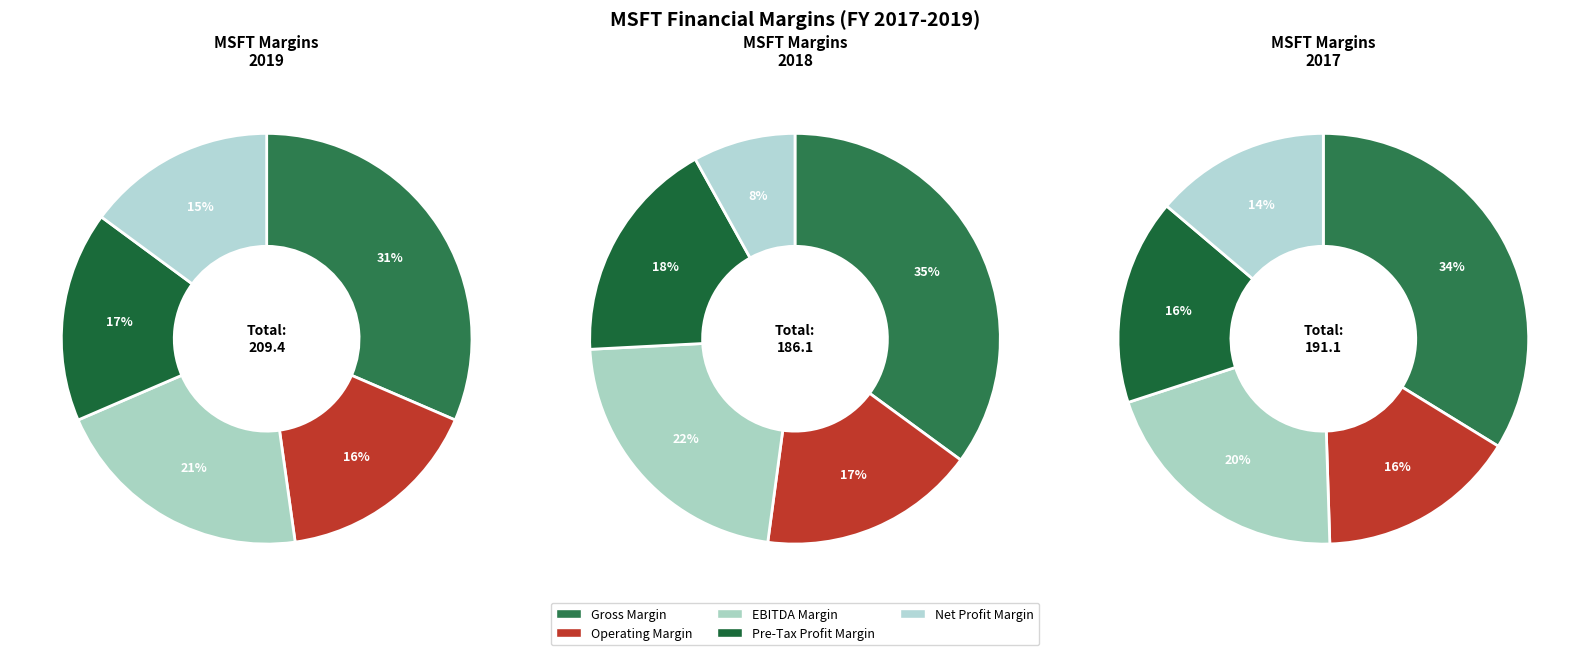

To the nearest percent, what percentage of the pie is Gross Margin?

31%